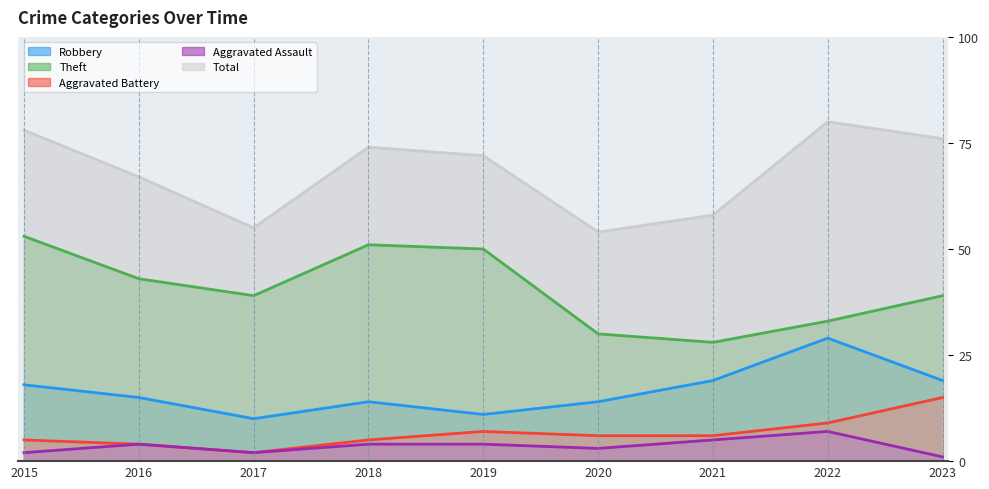

How many series are shown in this chart?

5